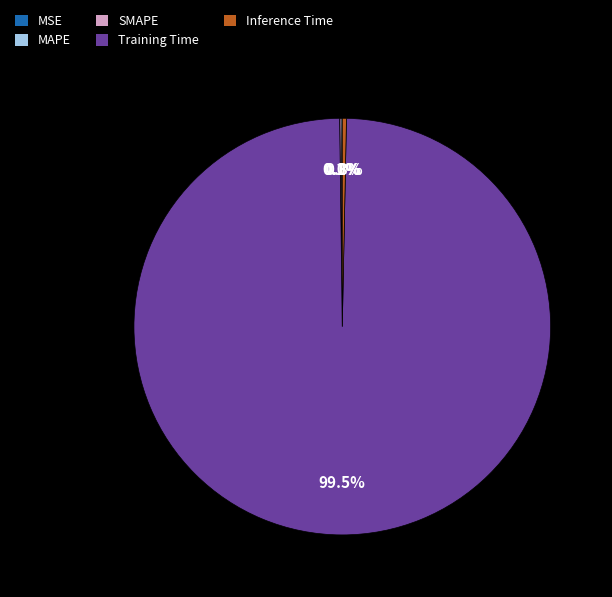

Which category has the biggest portion of the pie?

Training Time